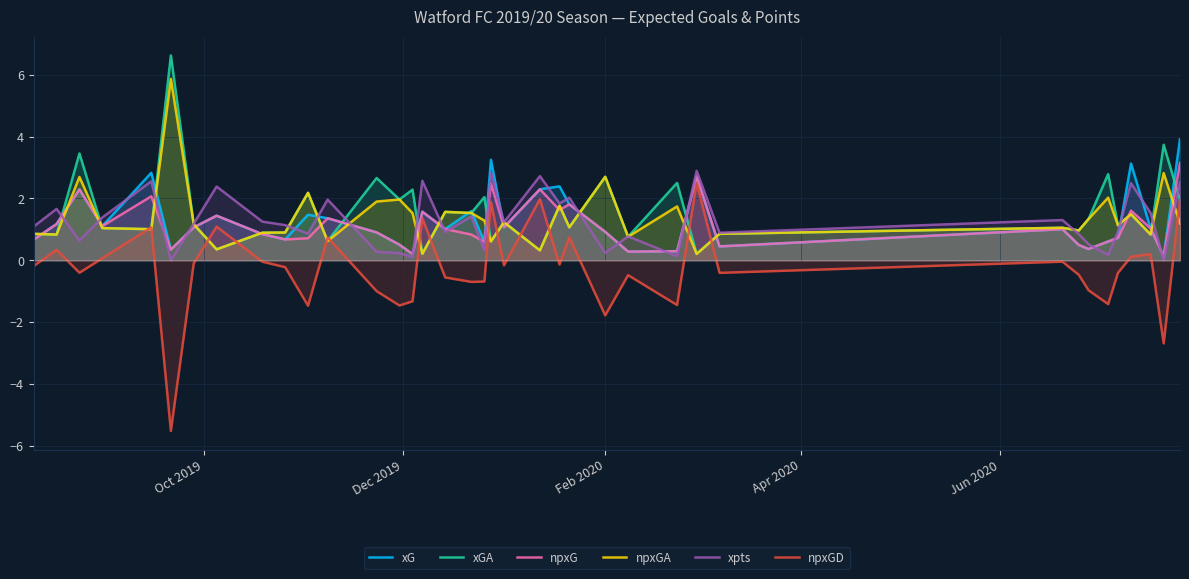

Does the chart display data point markers on the line(s)?

No